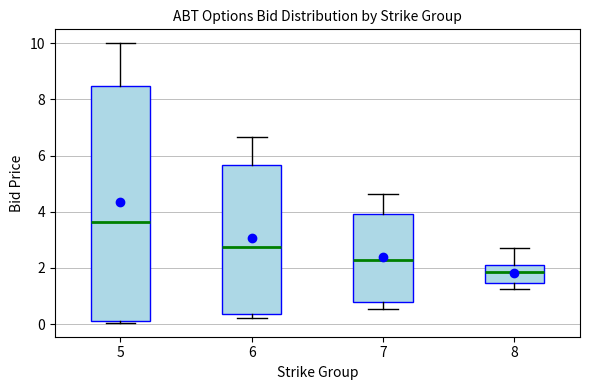

Which box's median line is the lowest?

8